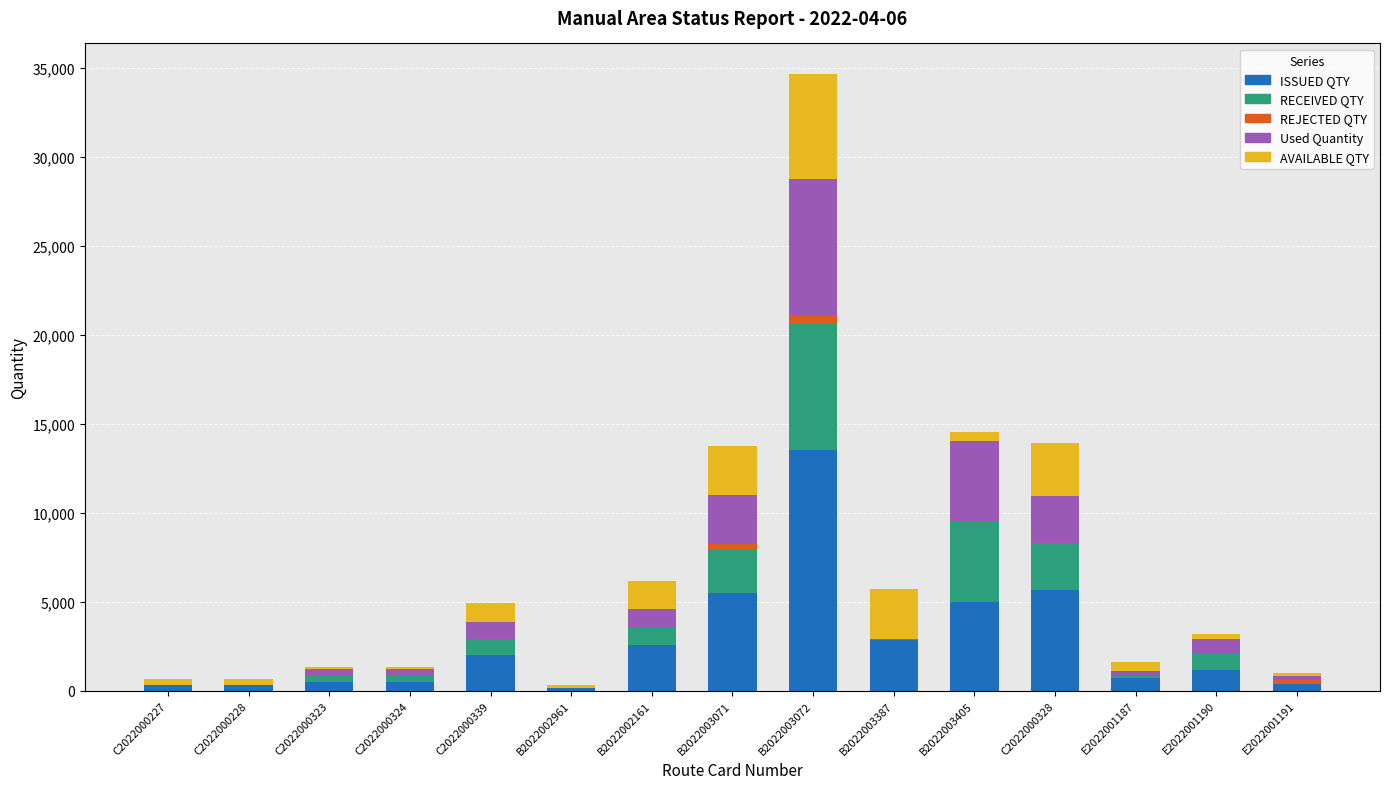

What is the maximum value for ISSUED QTY?

13509